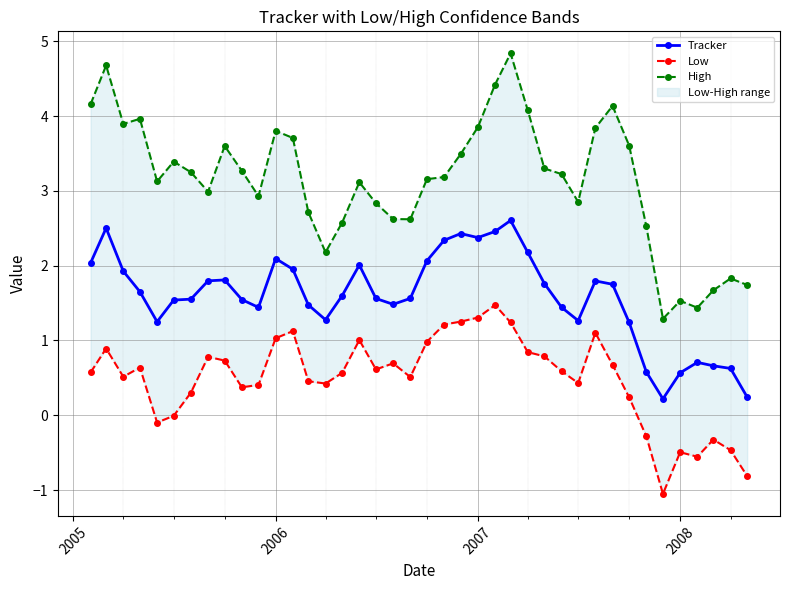

True or false: Tracker has more than 2 interior local peaks.

True